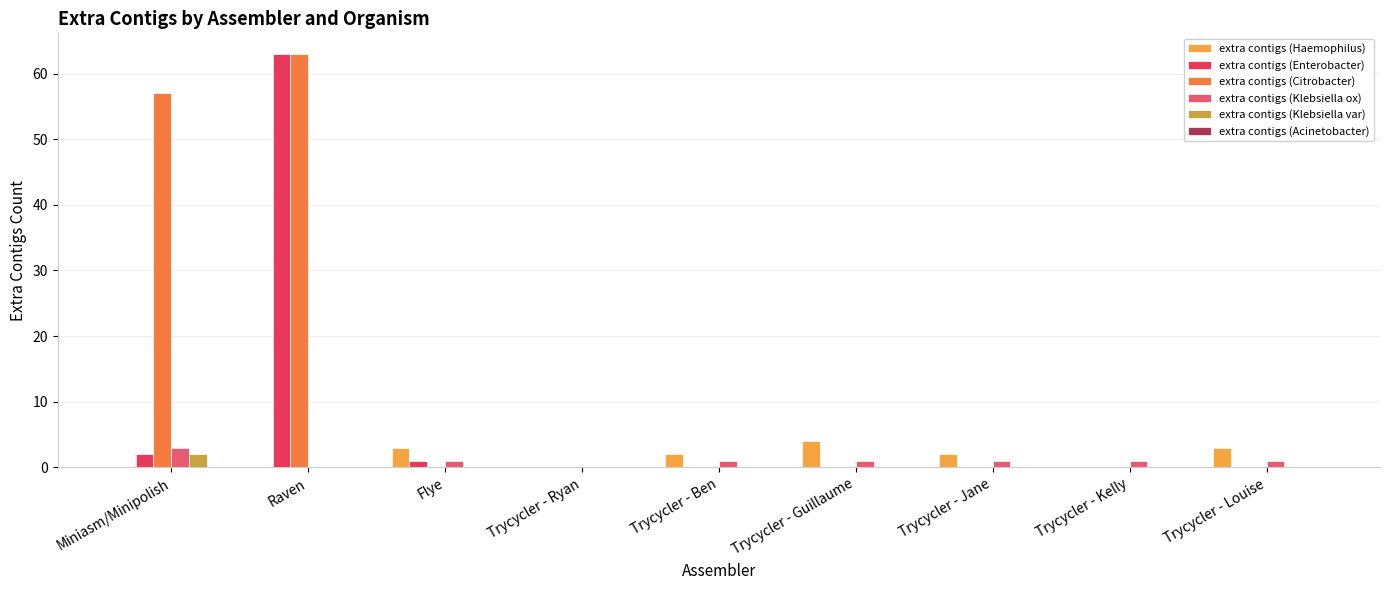

Is it true that extra contigs (Citrobacter) equals 22 at Trycycler - Ryan?

False